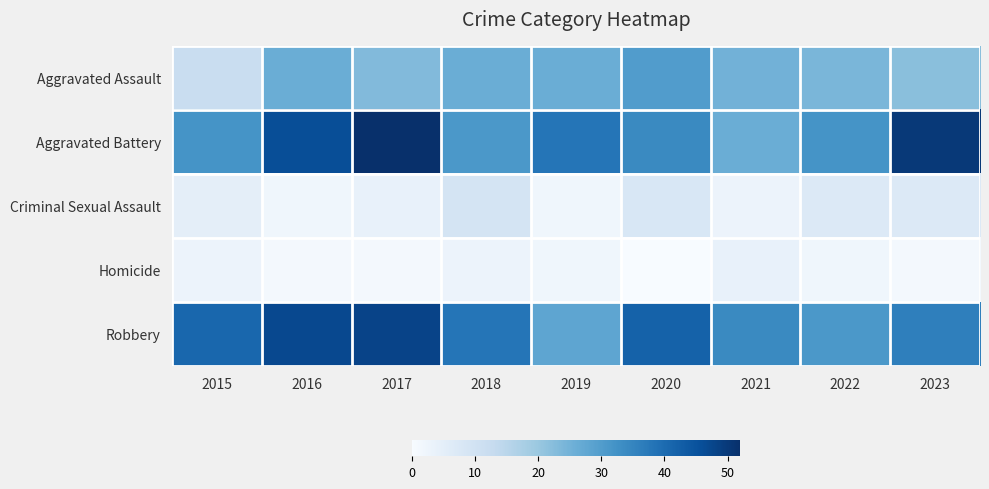

Reading left to right, what are all the values shown in this chart?

Aggravated Assault: 2015=12	2016=26	2017=23	2018=26	2019=26	2020=30	2021=25	2022=24	2023=22
Aggravated Battery: 2015=32	2016=46	2017=52	2018=31	2019=38	2020=34	2021=26	2022=32	2023=50
Criminal Sexual Assault: 2015=5	2016=2	2017=4	2018=9	2019=2	2020=8	2021=3	2022=7	2023=7
Homicide: 2015=3	2016=1	2017=1	2018=3	2019=2	2020=0	2021=4	2022=2	2023=1
Robbery: 2015=41	2016=47	2017=48	2018=38	2019=28	2020=42	2021=34	2022=31	2023=36